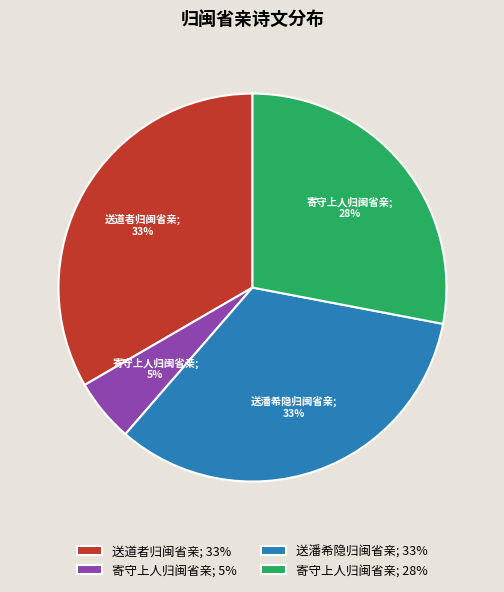

Combined, do 送道者归闽省亲; 33% and 送潘希隐归闽省亲; 33% account for over 50%?

Yes